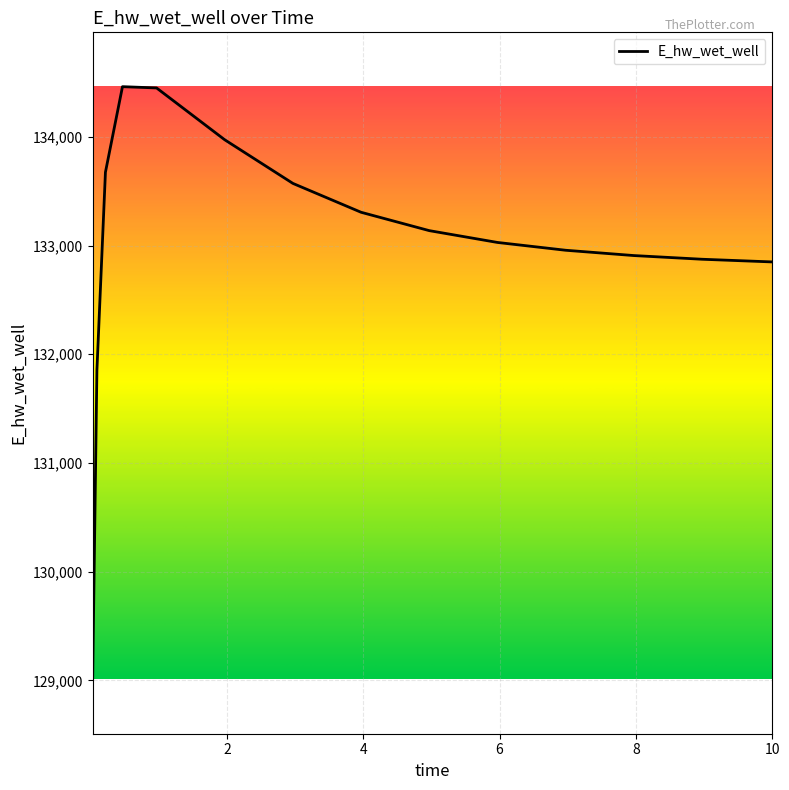

What is the maximum value shown in the chart?

134462.2